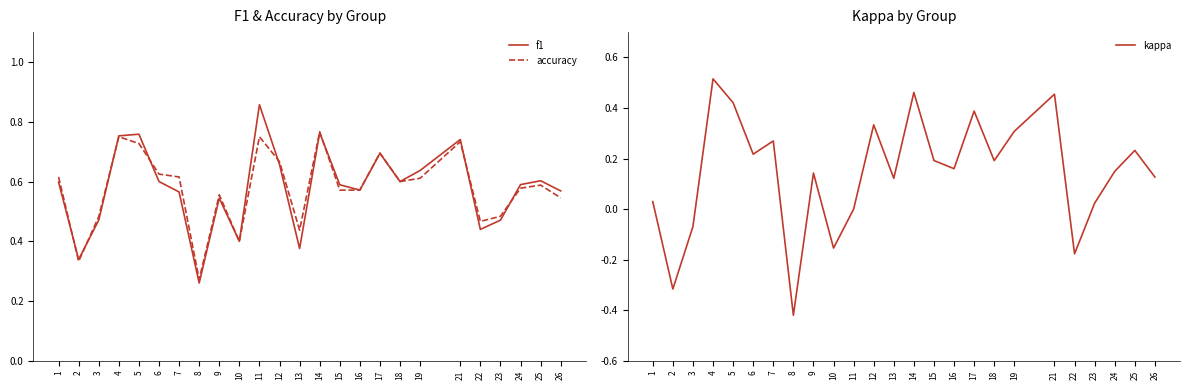

What is the value of the kappa point at the 4th from the left?

0.5